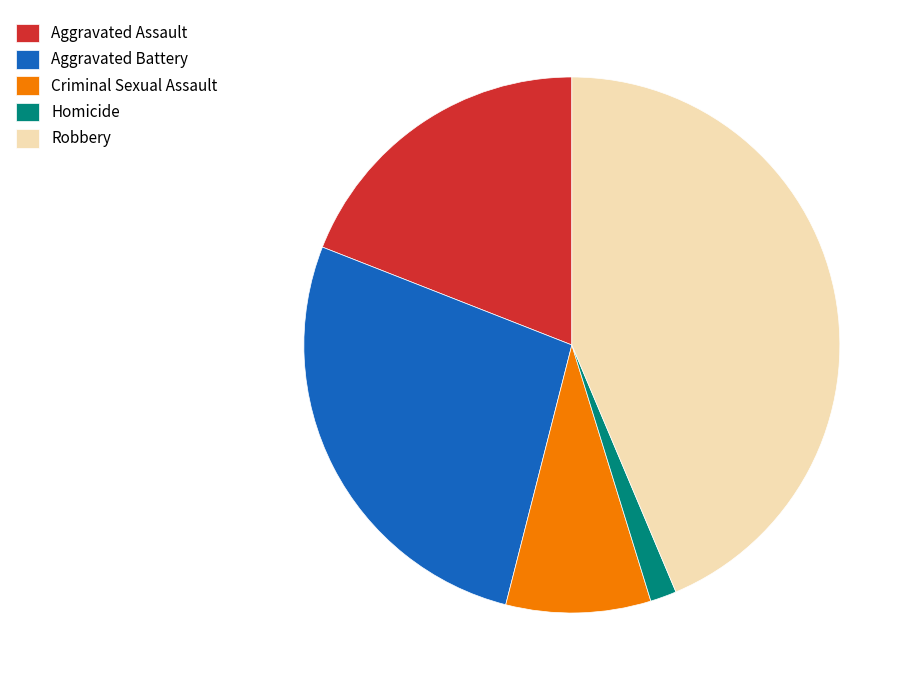

True or false: Aggravated Assault accounts for 19% of the total.

True